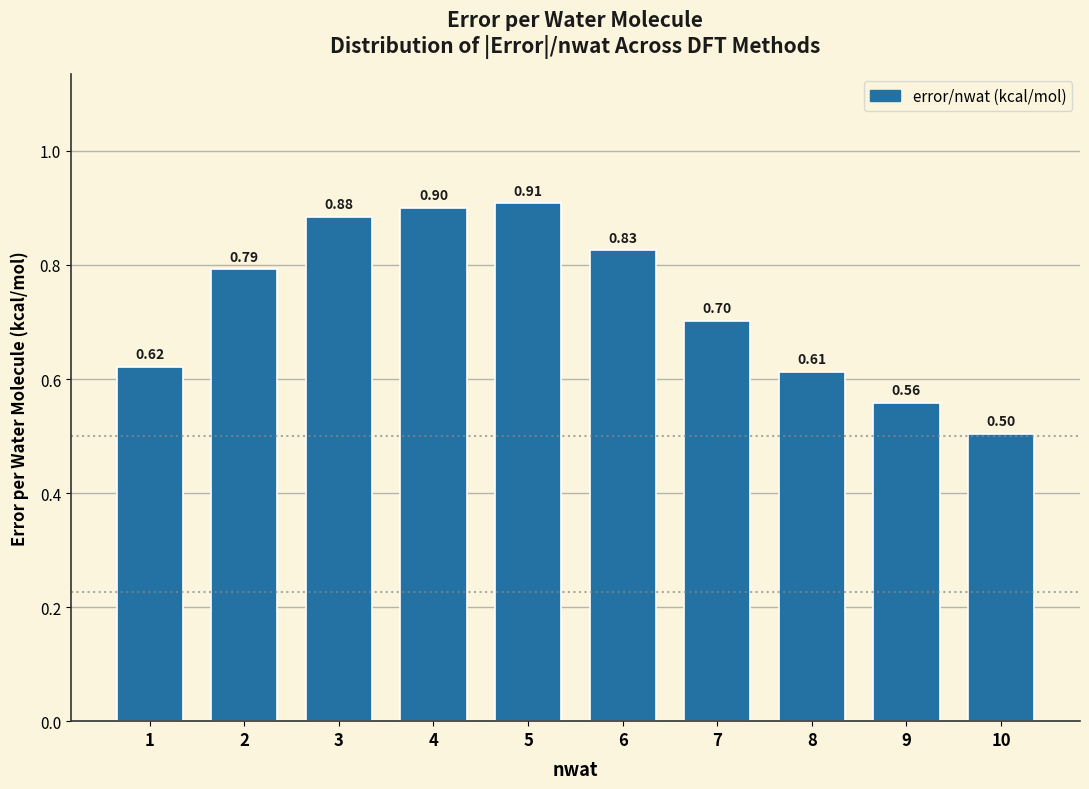

Which has a higher value, 2 or 5?

5